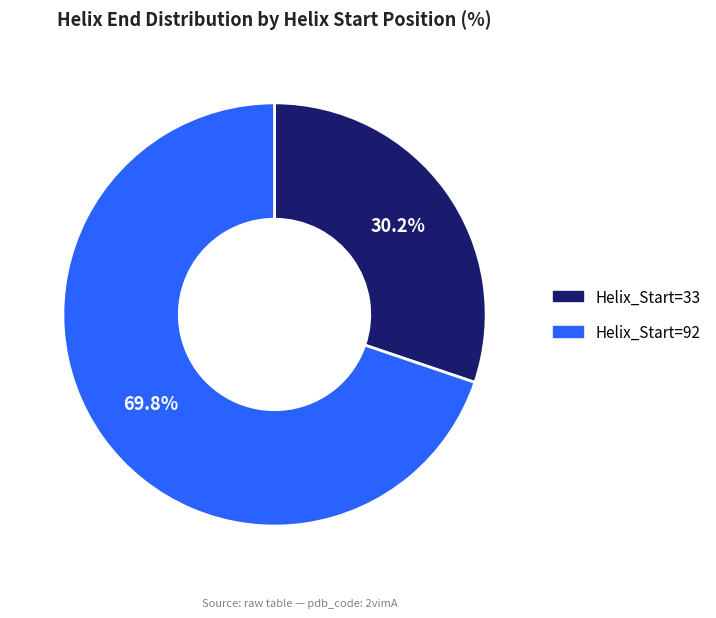

Which category accounts for the majority?

Helix_Start=92